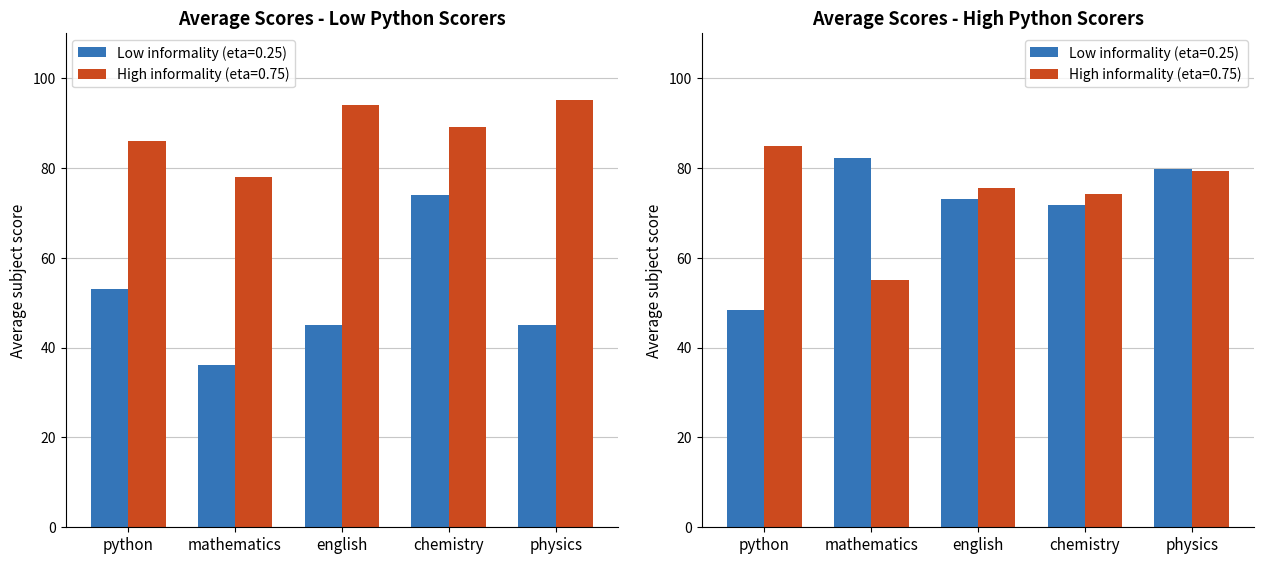

What is the difference between the maximum and minimum values in the python series?

65.0